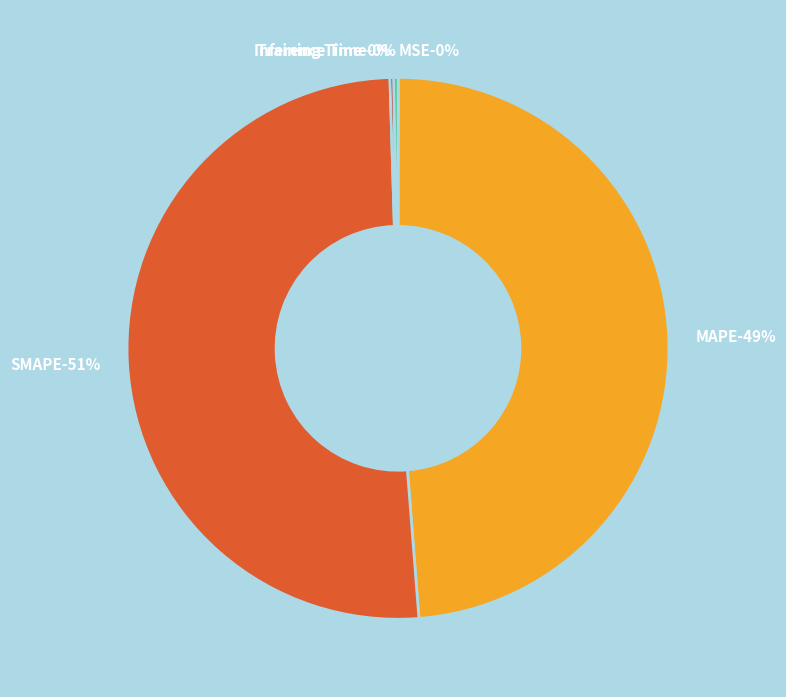

Rank the categories by value from lowest to highest.

MSE, Training Time, Inference Time, MAPE, SMAPE